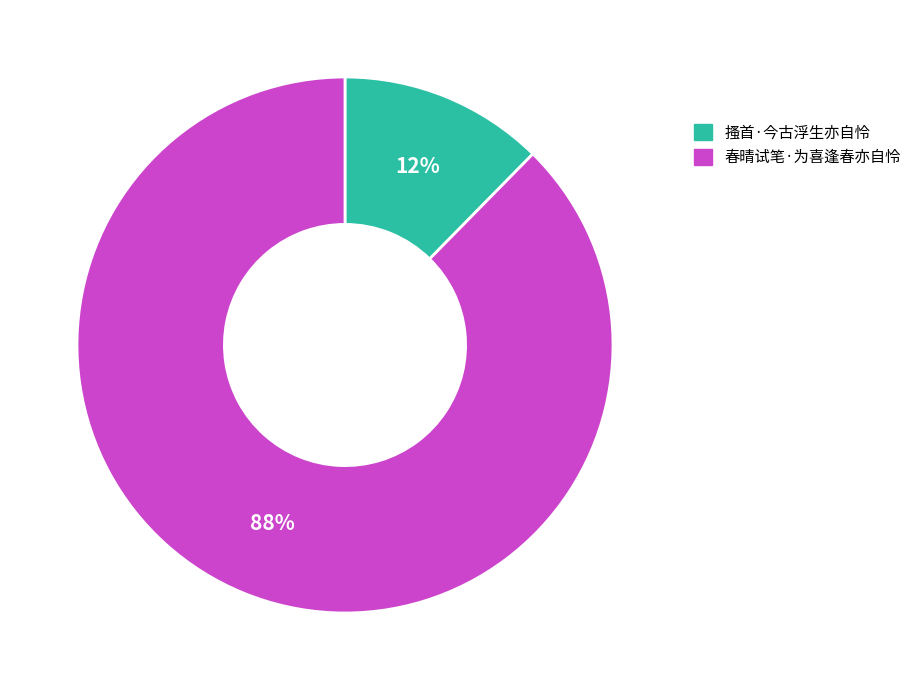

Between 搔首·今古浮生亦自怜 and 春晴试笔·为喜逢春亦自怜, which is larger?

春晴试笔·为喜逢春亦自怜